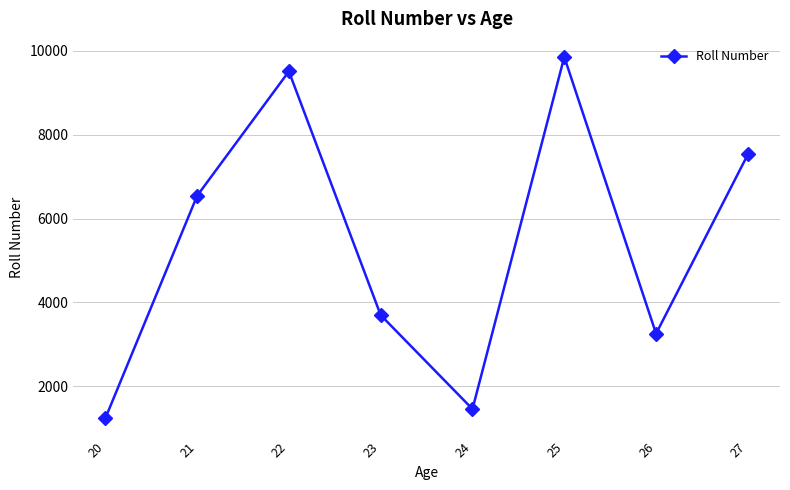

How many lines are shown in the chart?

1